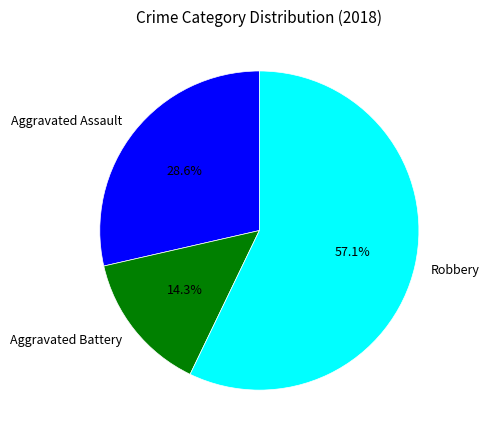

How many segments does this pie chart have?

3